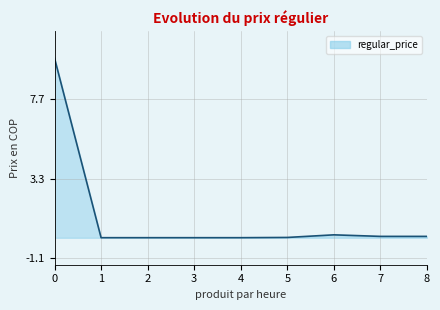

List the labels in order of value, smallest first.

1, 3, 2, 4, 5, 7, 8, 6, 0